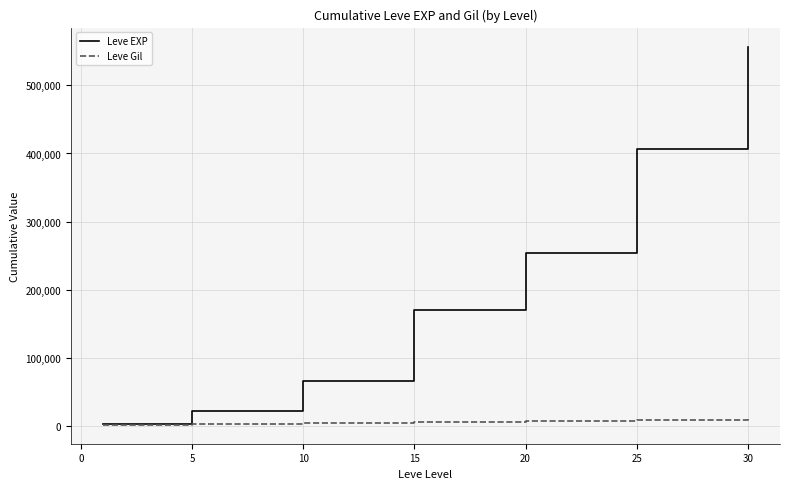

Rank the series by their maximum value, from highest to lowest.

Leve EXP, Leve Gil